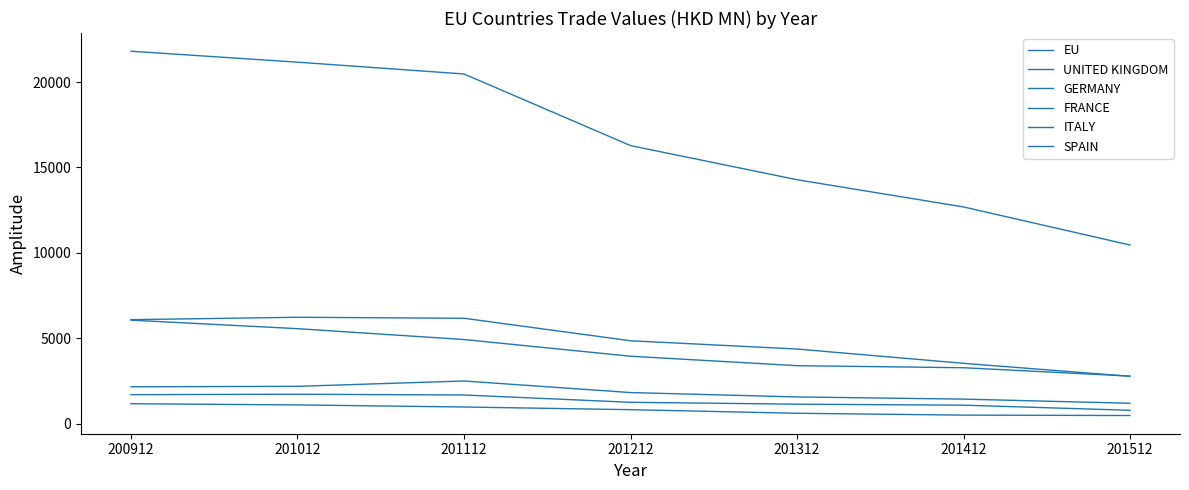

At which category does ITALY reach its first local peak?

201112